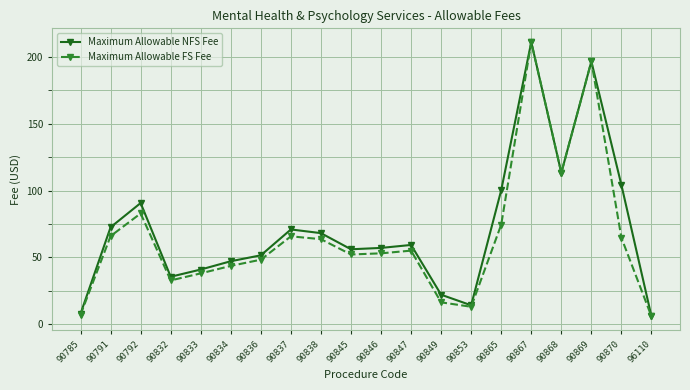

Which label corresponds to the largest value in the chart?

90867